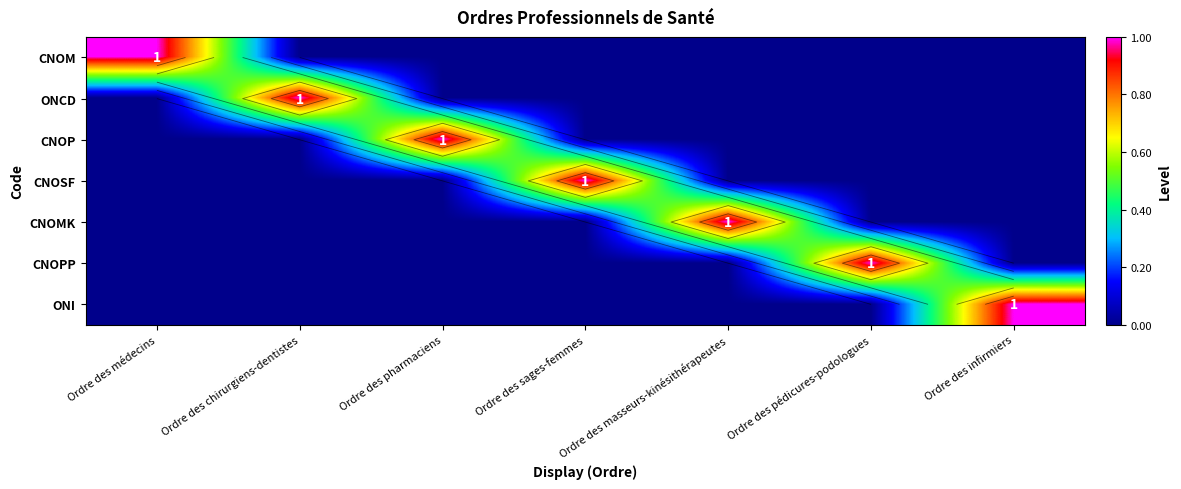

How many positive values does the CNOPP series have?

1